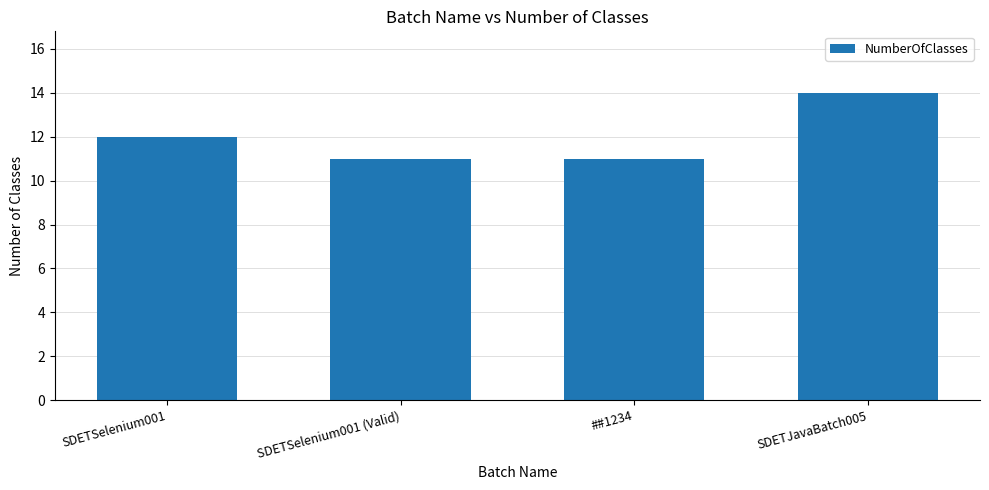

Reading left to right, transcribe all the data shown in this chart.

SDETSelenium001=12	SDETSelenium001 (Valid)=11	##1234=11	SDETJavaBatch005=14